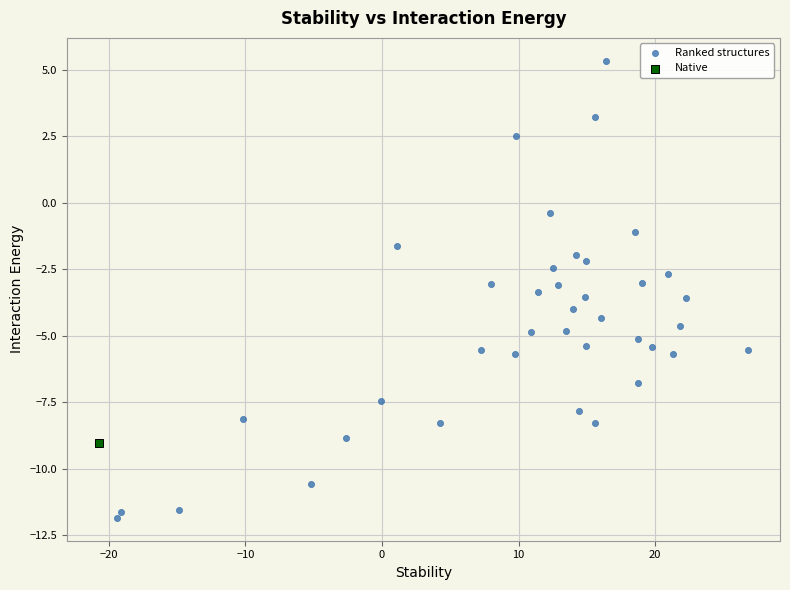

What are all the series names shown in the legend?

Ranked structures, Native